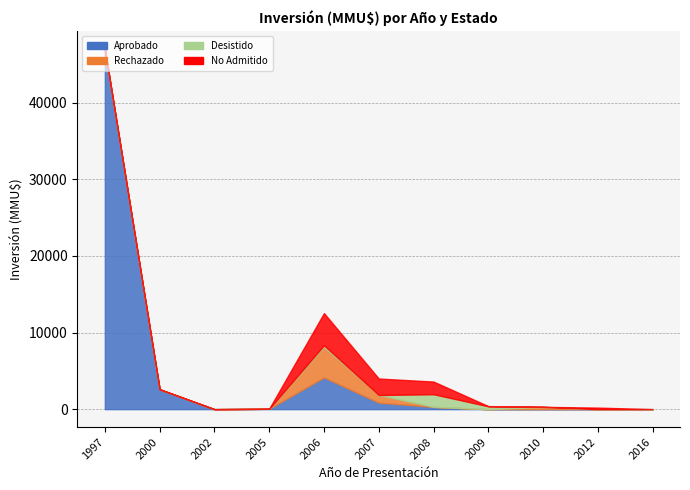

What is the difference between the maximum and second lowest values in the Desistido series?

1650